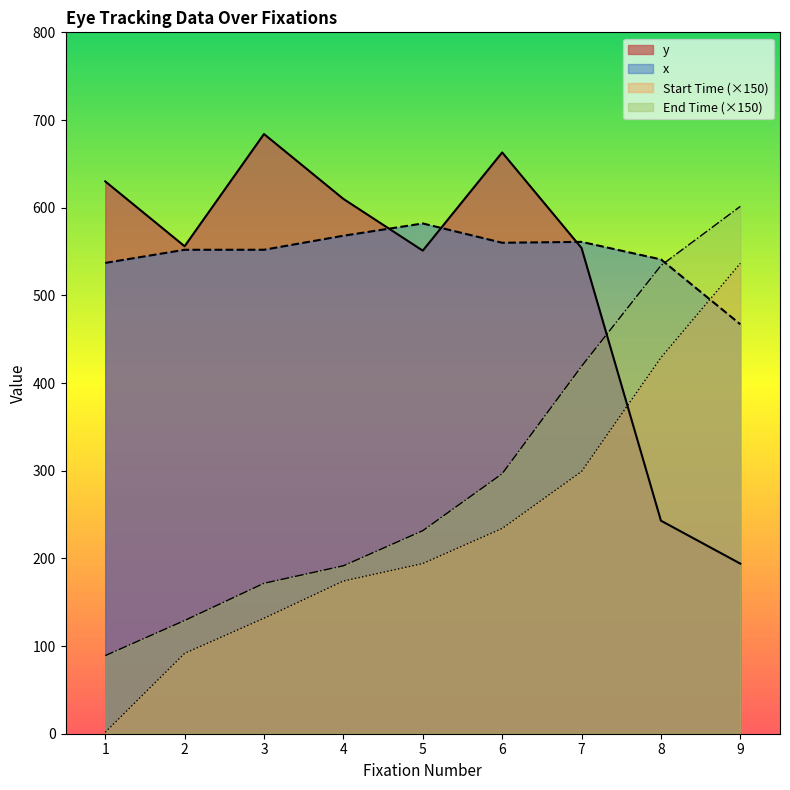

True or false: Start Time and End Time intersect in this chart.

False